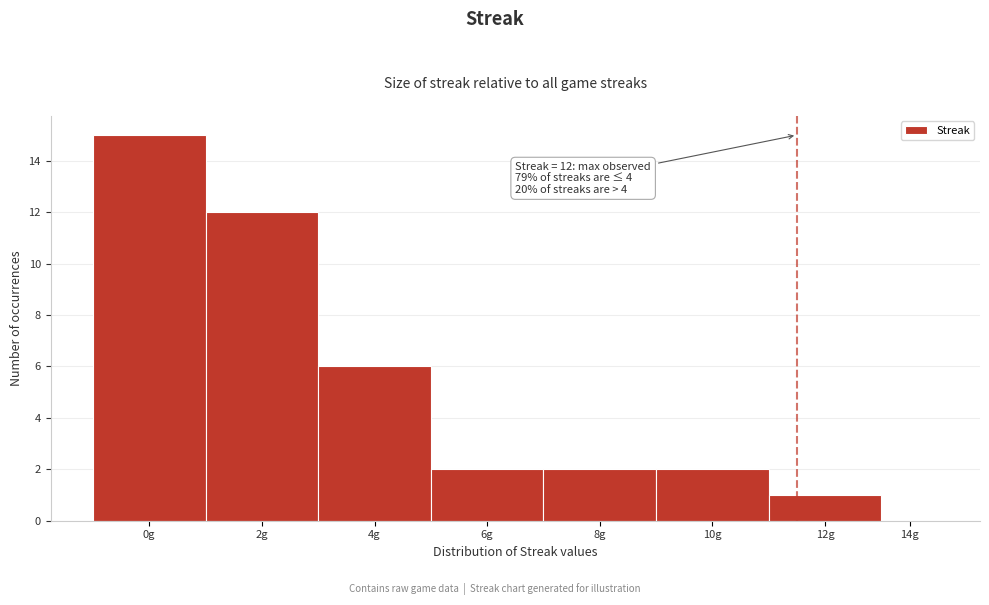

Reading left to right, extract all data points from this chart.

0g=15	2g=12	4g=6	6g=2	8g=2	10g=2	12g=1	14g=0